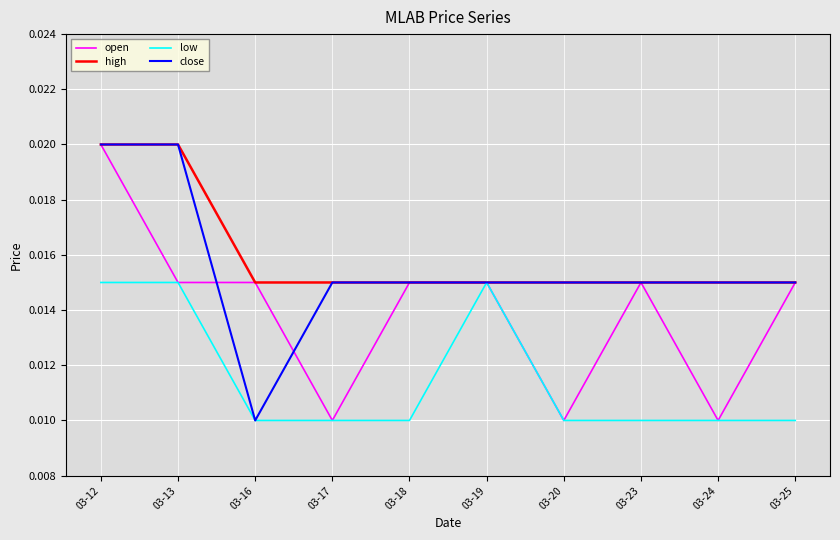

Which series changed the most between 03-17 and 03-25?

open